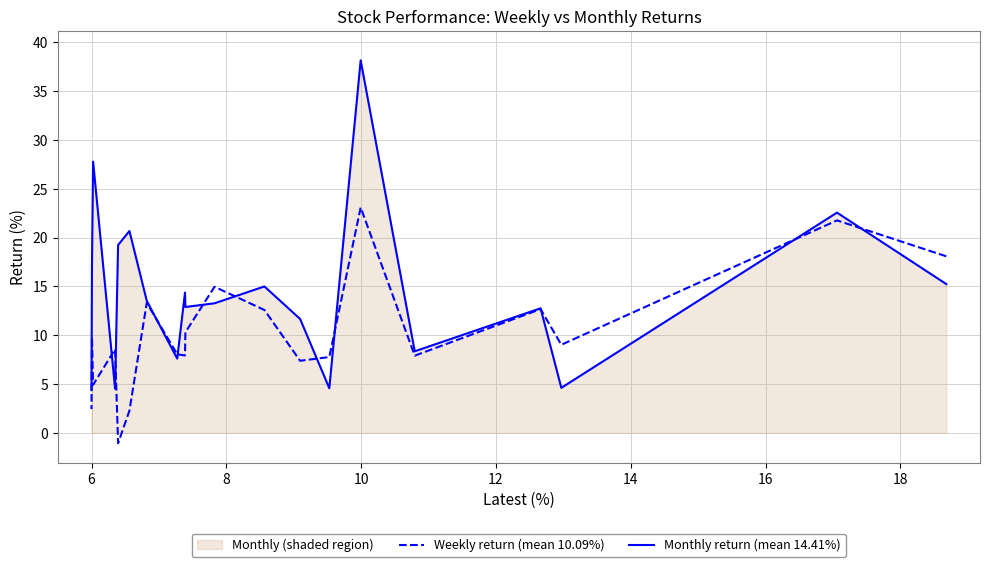

What are all the series names shown in the legend?

Weekly return (mean 10.09%), Monthly return (mean 14.41%)